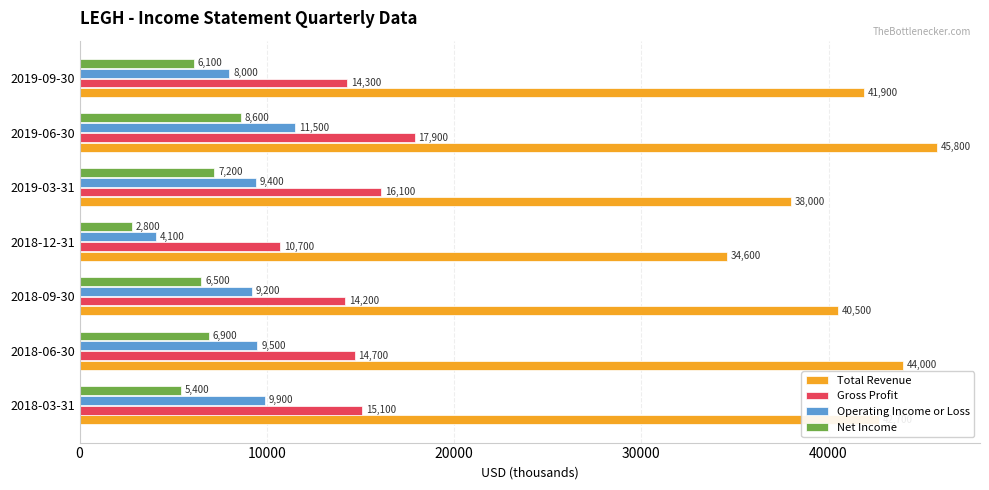

The Operating Income or Loss series shows 4100 at 2018-12-31. True or false?

True